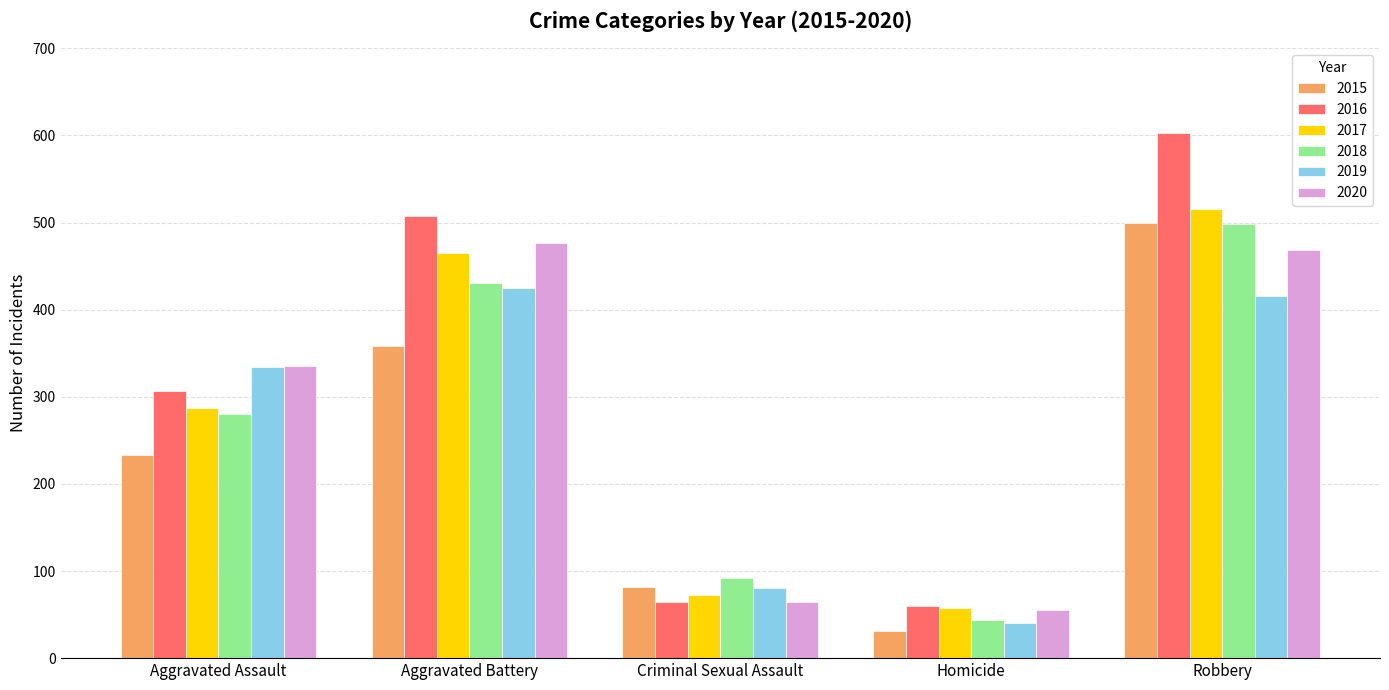

Reading left to right, what are all the values shown in this chart?

2015: Aggravated Assault=233	Aggravated Battery=358	Criminal Sexual Assault=82	Homicide=31	Robbery=499
2016: Aggravated Assault=307	Aggravated Battery=507	Criminal Sexual Assault=65	Homicide=60	Robbery=603
2017: Aggravated Assault=287	Aggravated Battery=465	Criminal Sexual Assault=73	Homicide=57	Robbery=515
2018: Aggravated Assault=280	Aggravated Battery=430	Criminal Sexual Assault=92	Homicide=44	Robbery=498
2019: Aggravated Assault=334	Aggravated Battery=425	Criminal Sexual Assault=80	Homicide=40	Robbery=416
2020: Aggravated Assault=335	Aggravated Battery=477	Criminal Sexual Assault=64	Homicide=55	Robbery=468